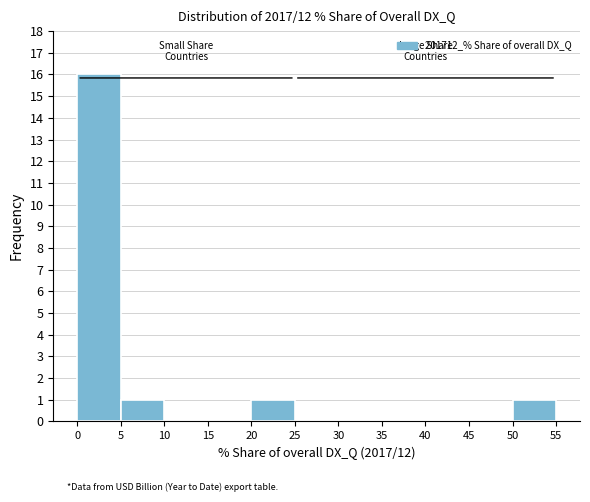

Reading left to right, list every bar in this chart as the range it spans on the x-axis followed by its height. The values are not printed on the chart, so give them approximately, as read against the axis.

0 to 5: 16
5 to 10: 1
10 to 15: 0
15 to 20: 0
20 to 25: 1
25 to 30: 0
30 to 35: 0
35 to 40: 0
40 to 45: 0
45 to 50: 0
50 to 55: 1